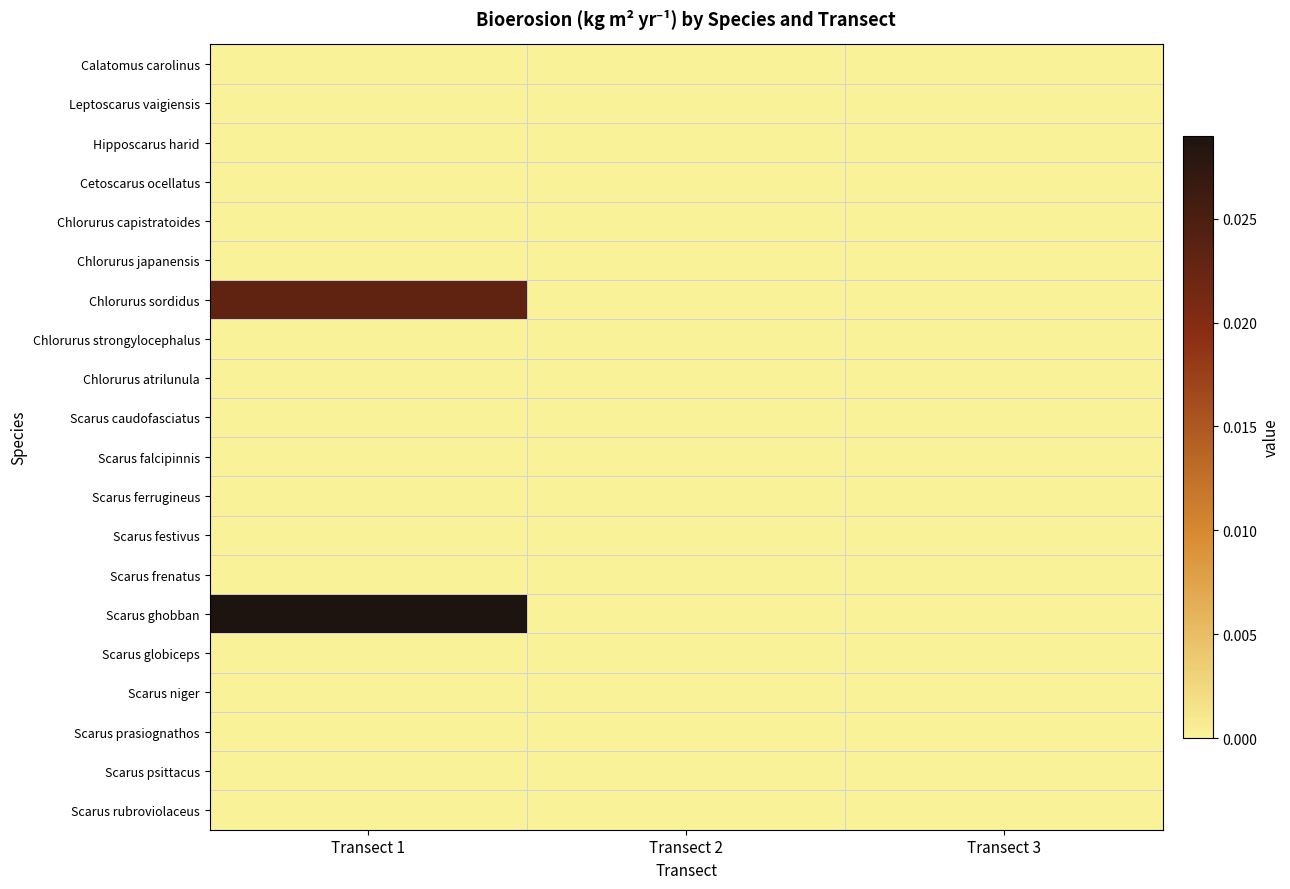

At Transect 1, list the series in order from largest to smallest.

Scarus ghobban, Chlorurus sordidus, Calatomus carolinus, Leptoscarus vaigiensis, Hipposcarus harid, Cetoscarus ocellatus, Chlorurus capistratoides, Chlorurus japanensis, Chlorurus strongylocephalus, Chlorurus atrilunula, Scarus caudofasciatus, Scarus falcipinnis, Scarus ferrugineus, Scarus festivus, Scarus frenatus, Scarus globiceps, Scarus niger, Scarus prasiognathos, Scarus psittacus, Scarus rubroviolaceus